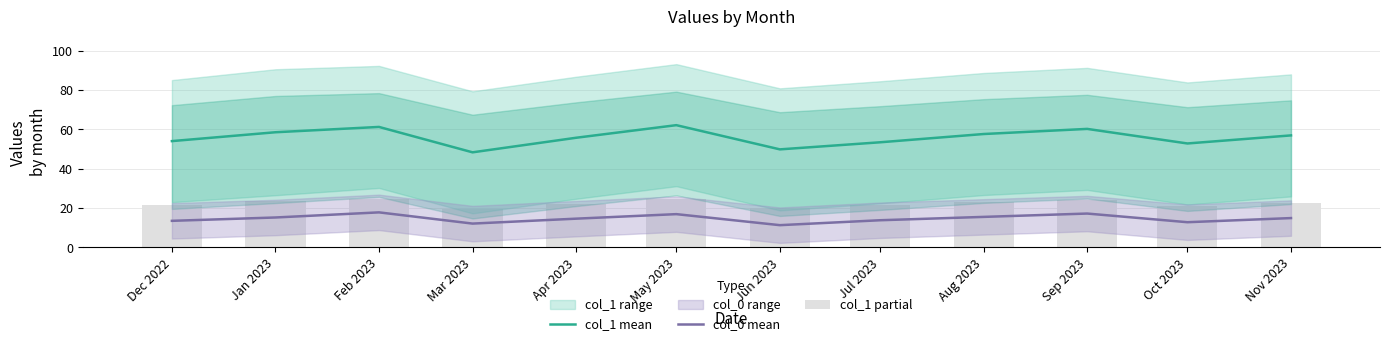

At which label does col_0 mean reach its peak?

Feb 2023